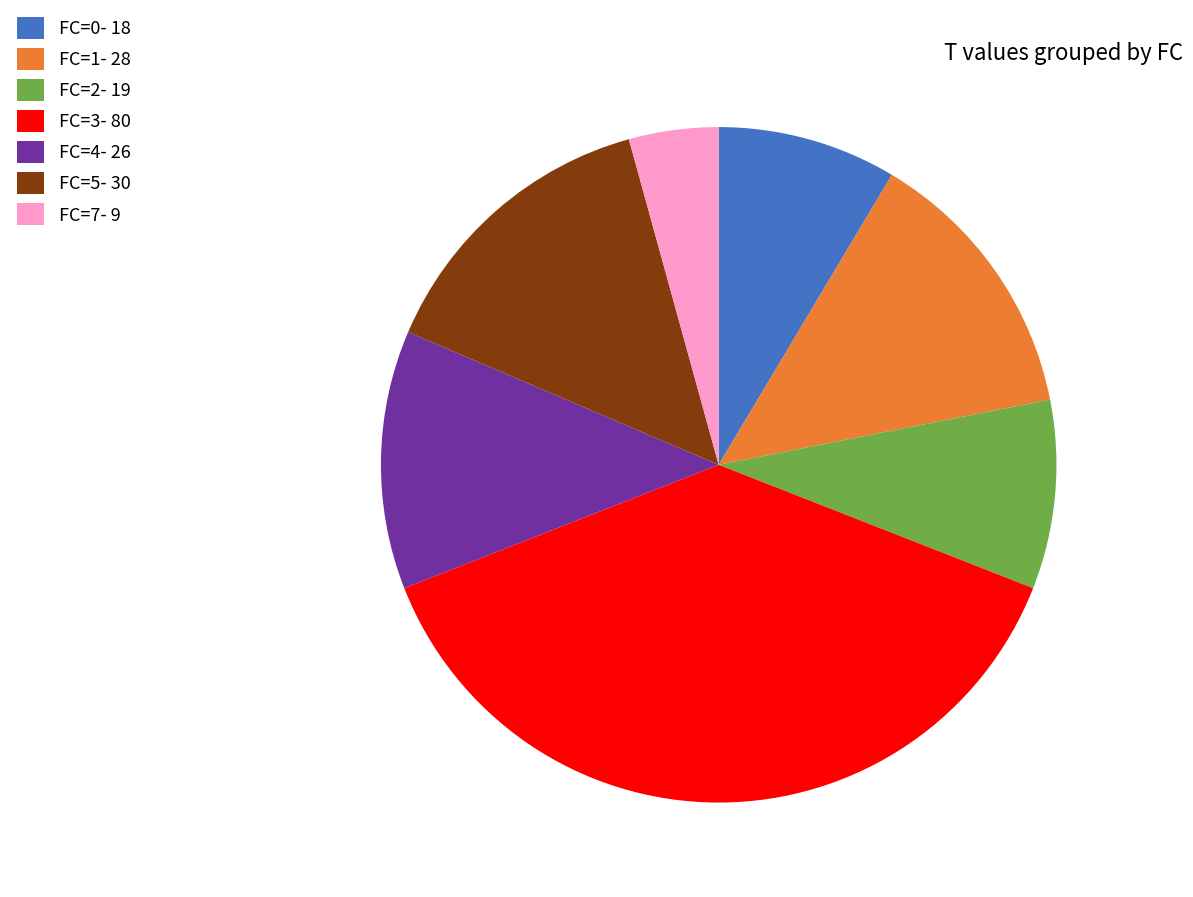

Combined, do FC=5- 30 and FC=4- 26 account for over 50%?

No